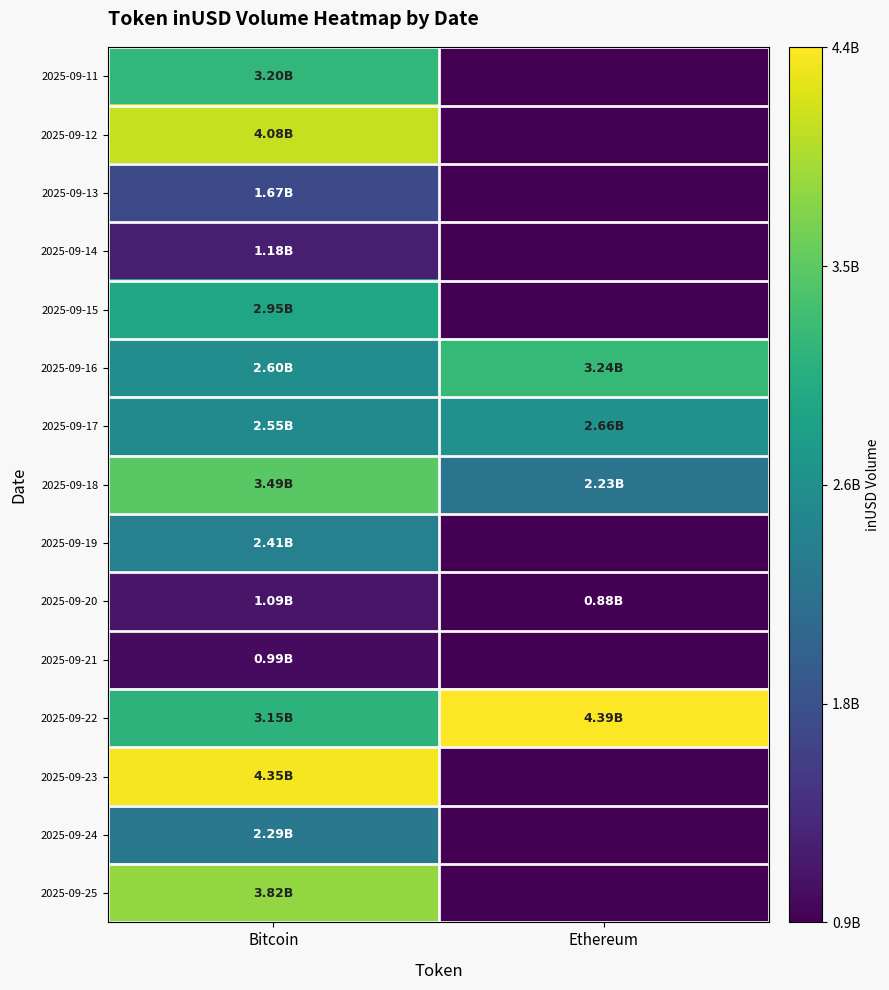

Reading left to right, list all the values displayed in this chart.

row_0: Bitcoin=3201284593.1	Ethereum=0.0
row_1: Bitcoin=4078973641.5	Ethereum=0.0
row_2: Bitcoin=1673673413.3	Ethereum=0.0
row_3: Bitcoin=1177752233.8	Ethereum=0.0
row_4: Bitcoin=2951630065.5	Ethereum=0.0
row_5: Bitcoin=2604837697.1	Ethereum=3237514642.0
row_6: Bitcoin=2548209130.6	Ethereum=2658772985.7
row_7: Bitcoin=3488133505.3	Ethereum=2234728937.7
row_8: Bitcoin=2410116314.1	Ethereum=0.0
row_9: Bitcoin=1091485295.3	Ethereum=879764846.1
row_10: Bitcoin=987636899.1	Ethereum=0.0
row_11: Bitcoin=3151546667.6	Ethereum=4391943295.2
row_12: Bitcoin=4346366505.4	Ethereum=0.0
row_13: Bitcoin=2285023081.1	Ethereum=0.0
row_14: Bitcoin=3817655150.6	Ethereum=0.0